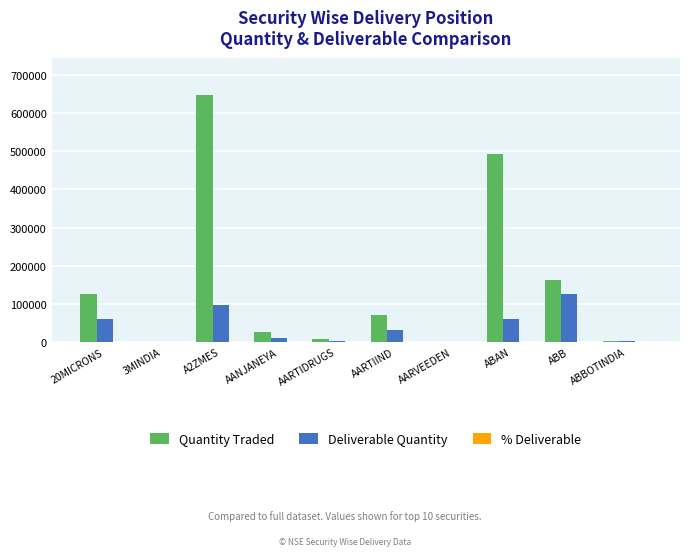

What is the maximum value for Quantity Traded?

648369.0